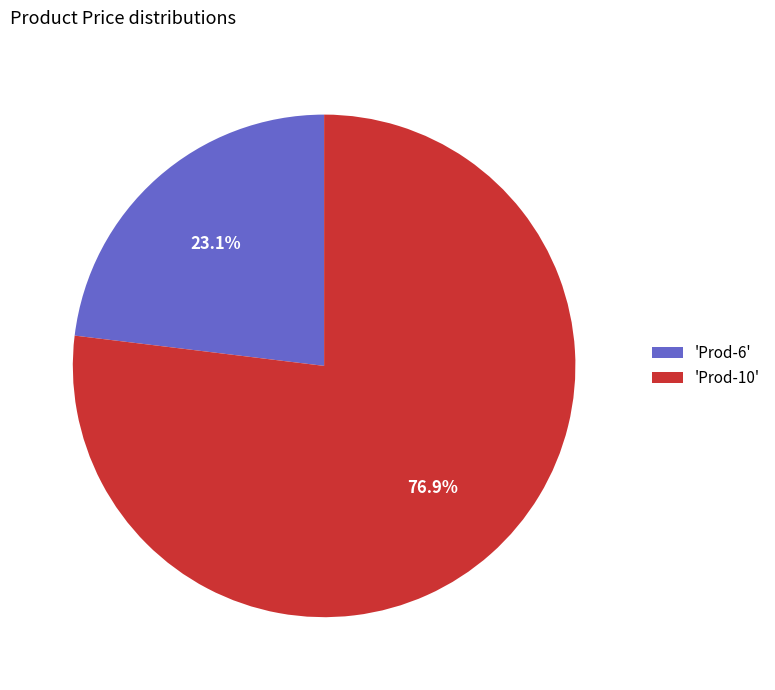

Which slice is the largest?

'Prod-10'